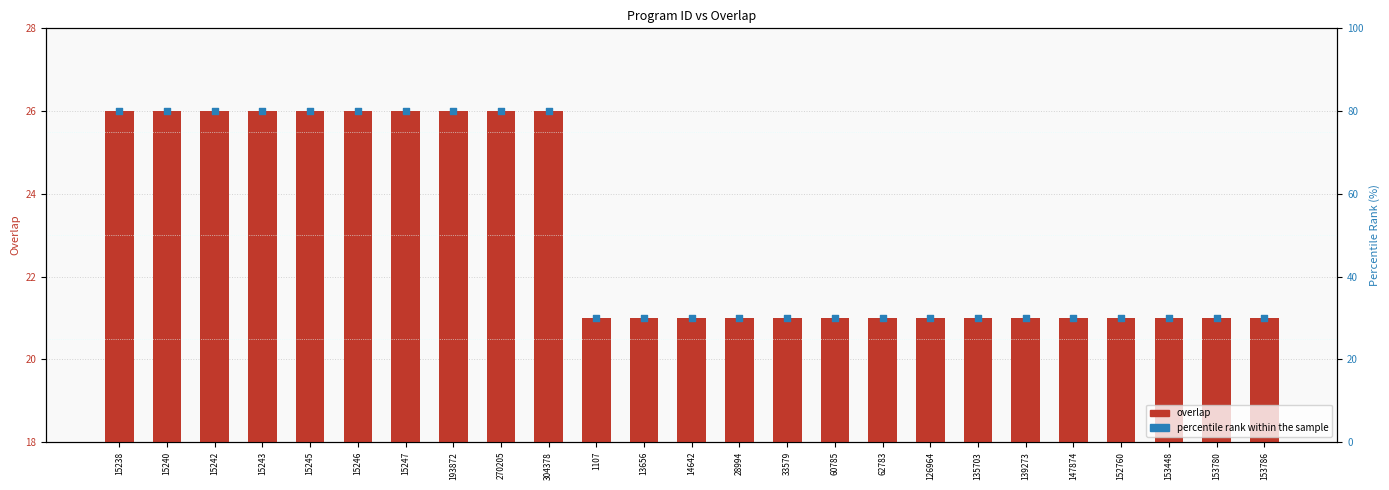

Which series reaches the maximum Y coordinate?

percentile rank within the sample